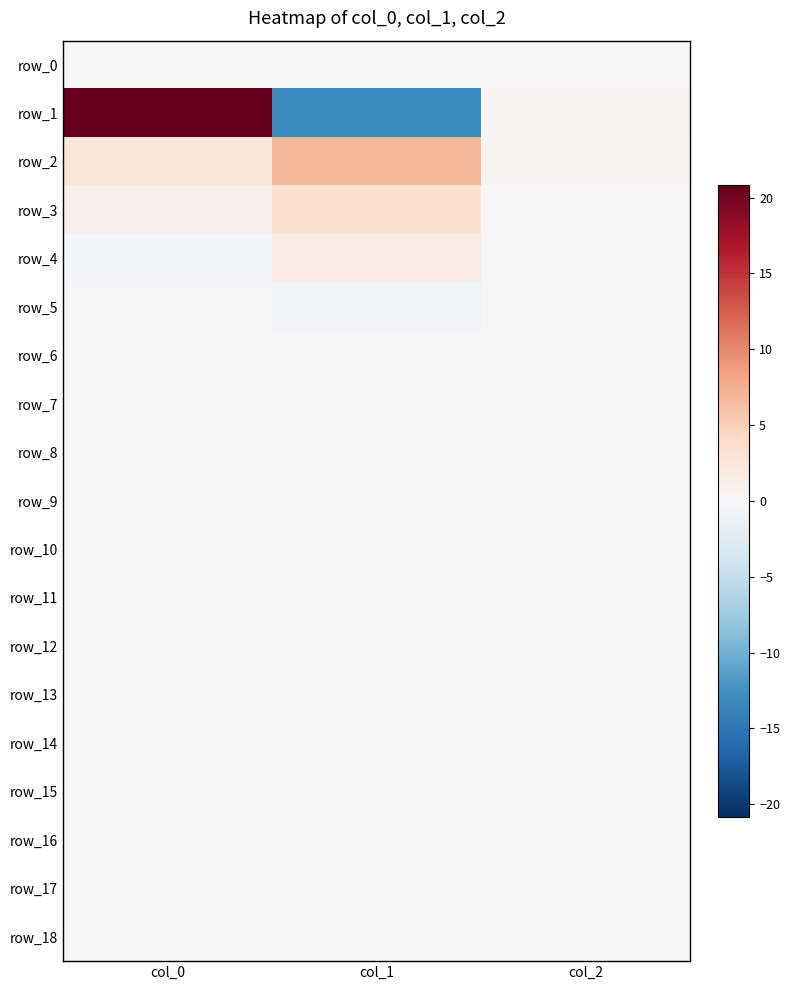

Reading left to right, extract all data points from this chart.

row_0: col_0=0.0	col_1=0.0	col_2=0.0
row_1: col_0=20.8	col_1=-13.1	col_2=0.6
row_2: col_0=2.4	col_1=7.0	col_2=0.4
row_3: col_0=1.0	col_1=3.2	col_2=0.1
row_4: col_0=-0.3	col_1=1.5	col_2=-0.0
row_5: col_0=-0.0	col_1=-0.5	col_2=0.0
row_6: col_0=0.0	col_1=-0.1	col_2=-0.0
row_7: col_0=-0.0	col_1=0.1	col_2=-0.0
row_8: col_0=0.0	col_1=-0.0	col_2=0.0
row_9: col_0=-0.0	col_1=-0.0	col_2=-0.0
row_10: col_0=-0.0	col_1=0.0	col_2=0.0
row_11: col_0=0.0	col_1=-0.0	col_2=-0.0
row_12: col_0=-0.0	col_1=0.0	col_2=-0.0
row_13: col_0=0.0	col_1=-0.0	col_2=0.0
row_14: col_0=0.0	col_1=0.0	col_2=-0.0
row_15: col_0=-0.0	col_1=0.0	col_2=-0.0
row_16: col_0=0.0	col_1=-0.0	col_2=0.0
row_17: col_0=0.0	col_1=-0.0	col_2=0.0
row_18: col_0=-0.0	col_1=0.0	col_2=-0.0